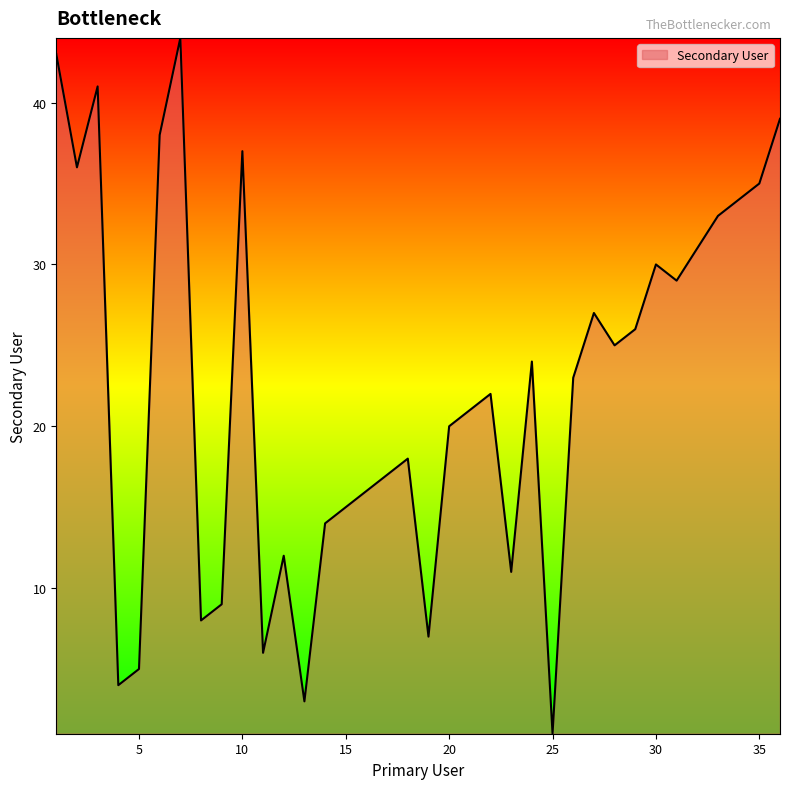

Reading right to left, extract all data points from this chart.

39	35	34	33	31	29	30	26	25	27	23	1	24	11	22	21	20	7	18	17	16	15	14	3	12	6	37	9	8	44	38	5	4	41	36	43